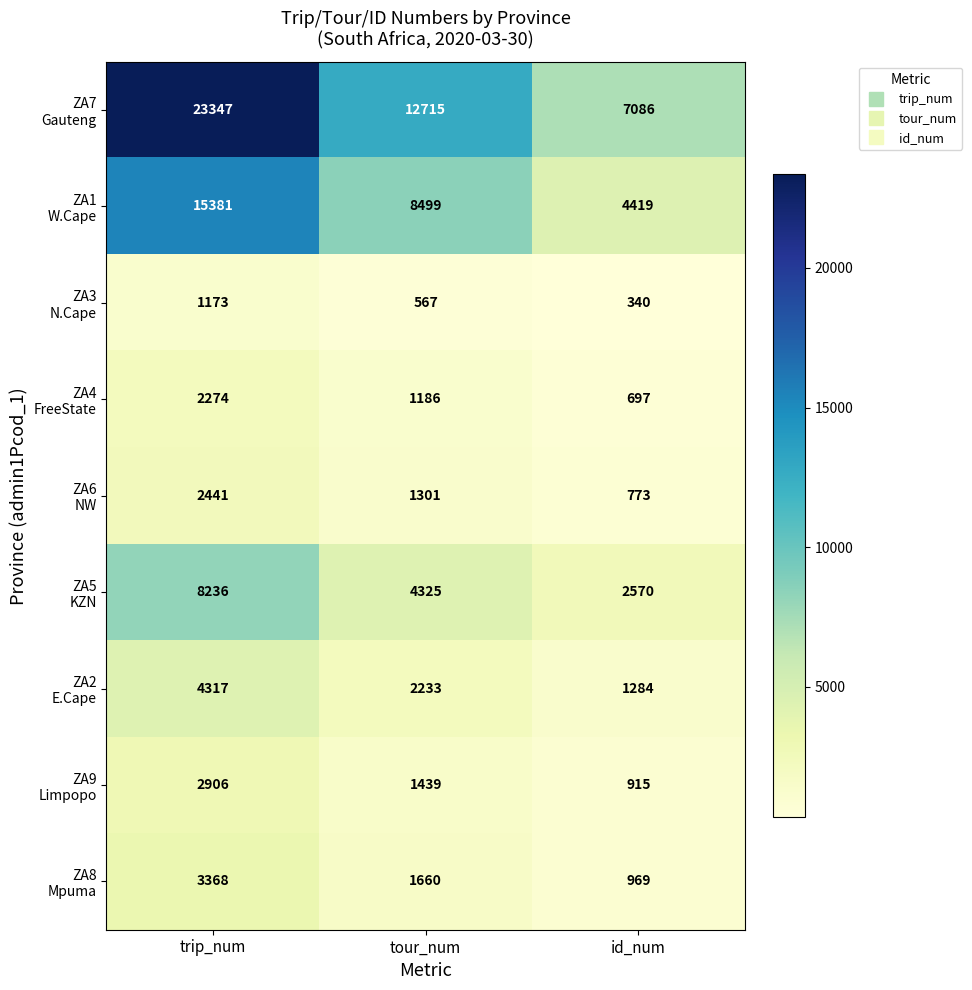

What is the total value across all series at id_num?

19053